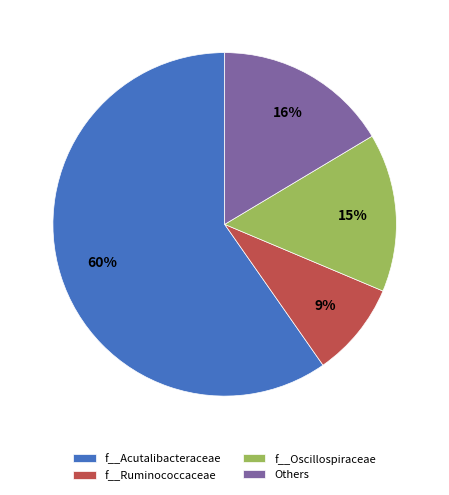

Combined, do f__Acutalibacteraceae and f__Oscillospiraceae account for over 50%?

Yes